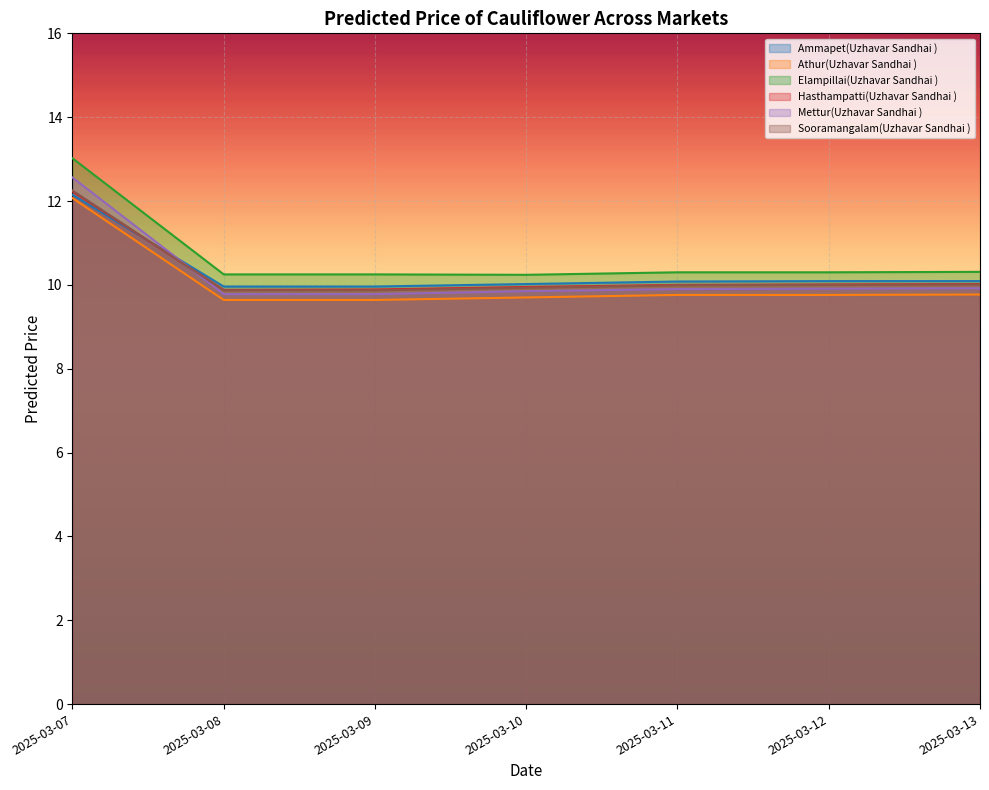

What is the sum of all Hasthampatti(Uzhavar Sandhai ) values?

72.0